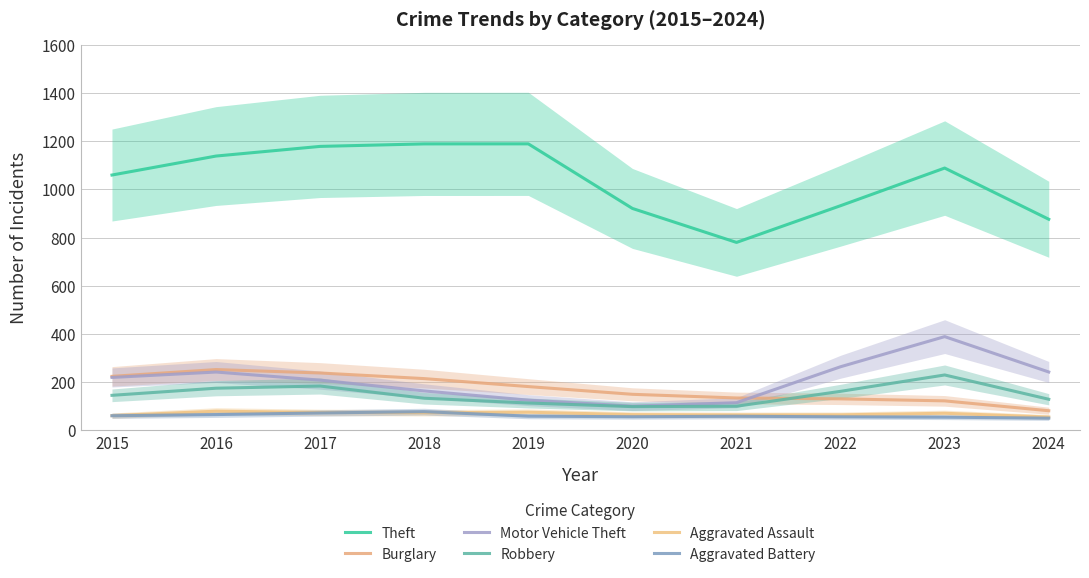

True or false: Aggravated Assault and Motor Vehicle Theft cross at least once.

False